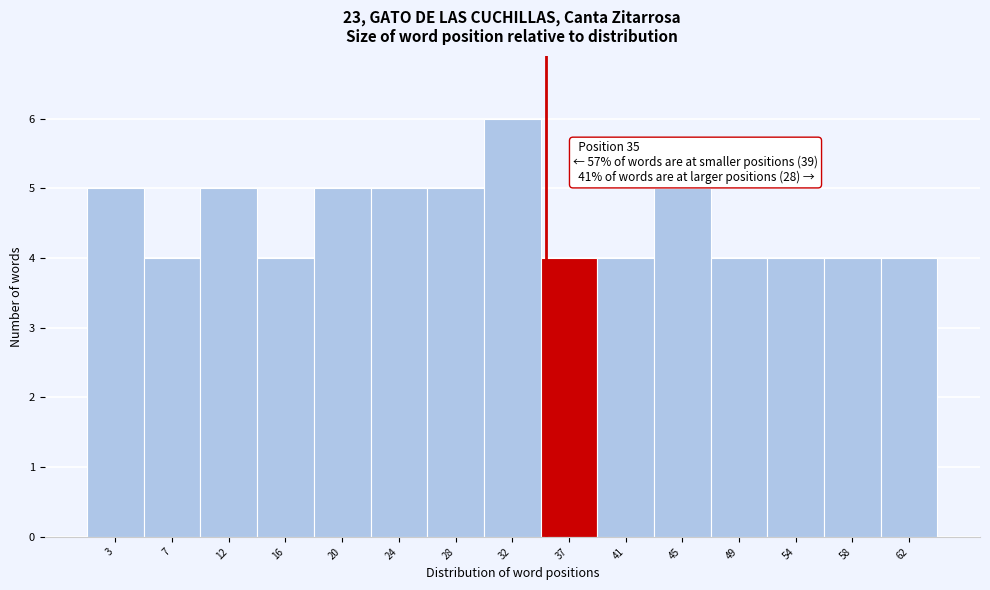

Which range on the x-axis has the tallest bar?

30.4 to 34.6